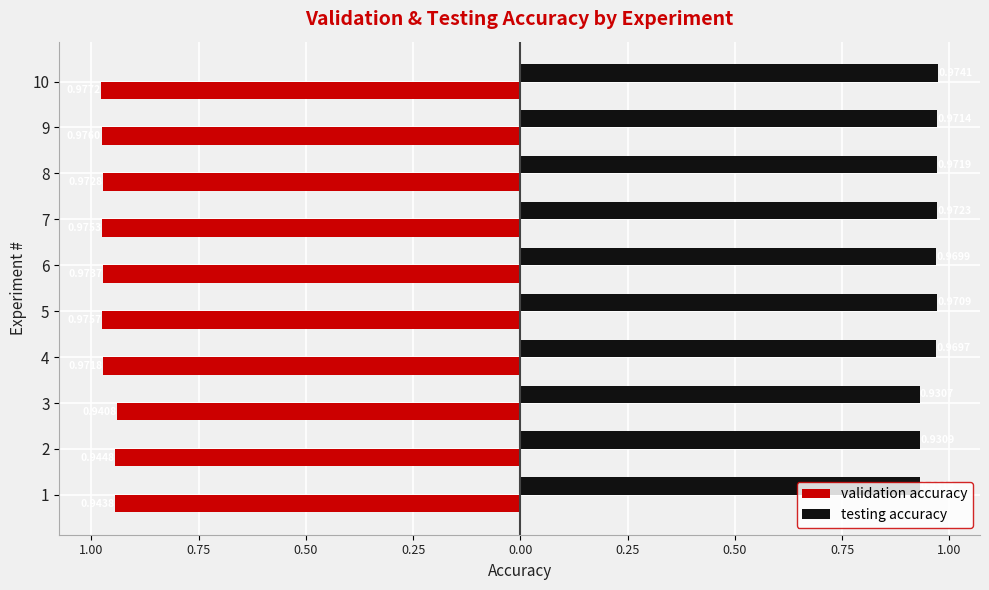

What are all the series names shown in the legend?

validation accuracy, testing accuracy